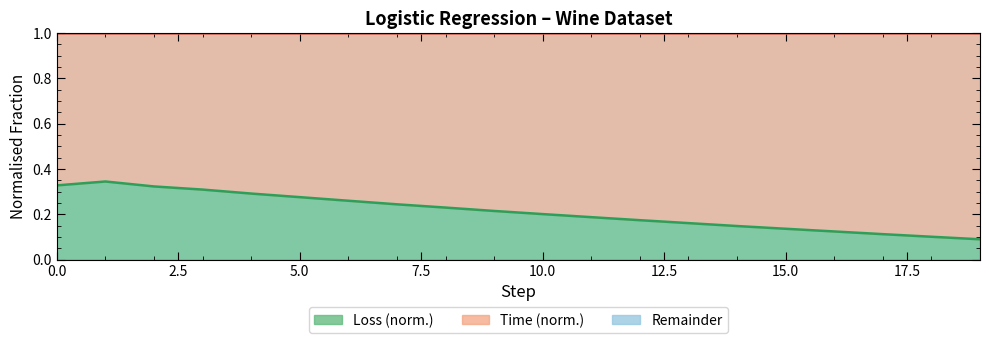

True or false: Time boundary and Loss boundary intersect in this chart.

False